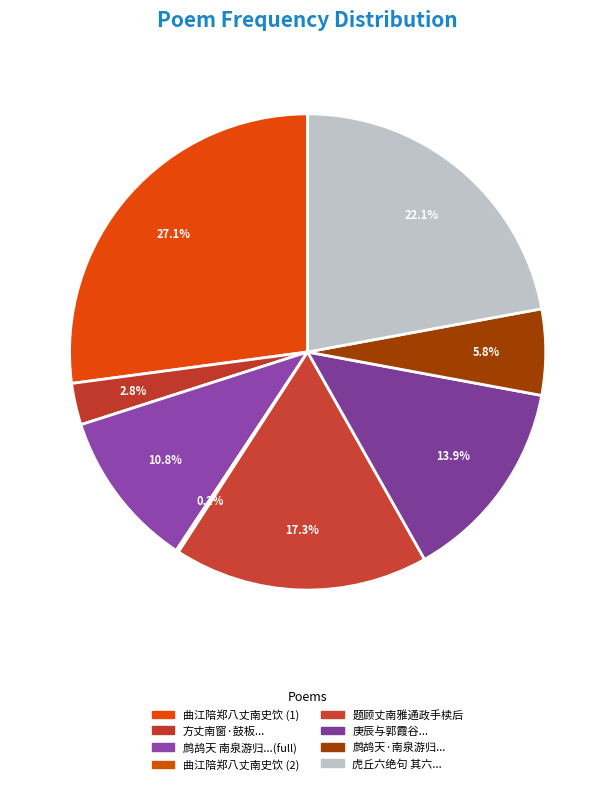

True or false: 题顾丈南雅通政手椟后 accounts for 17% of the total.

True